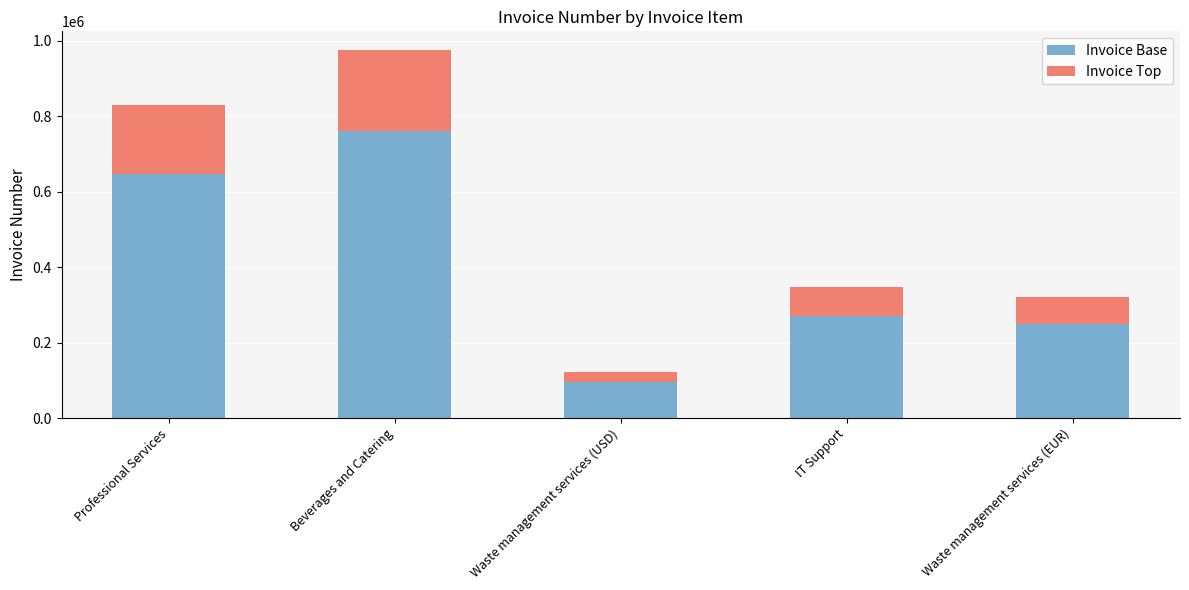

Reading left to right, transcribe the values for Invoice Base.

647550	761789	95990	270530	250270